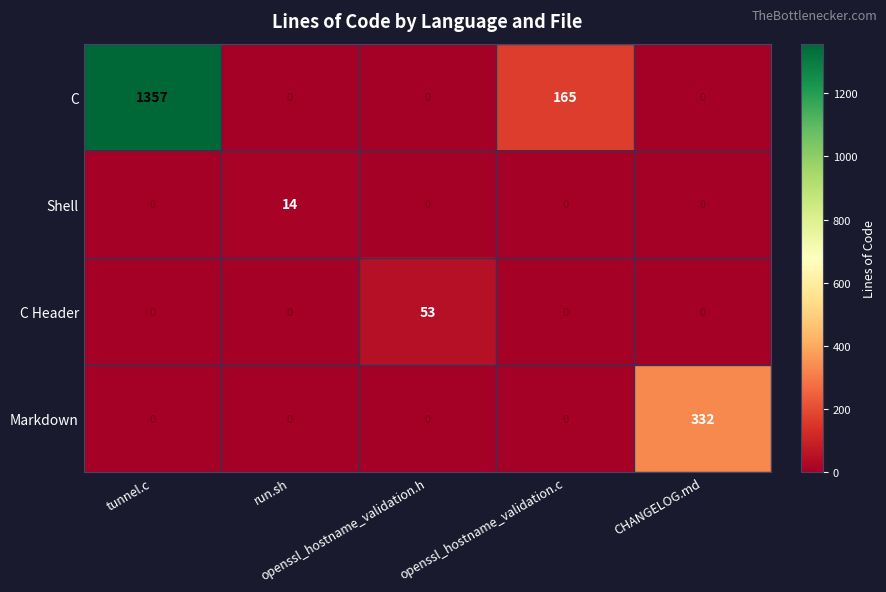

What is the greatest value displayed?

1357